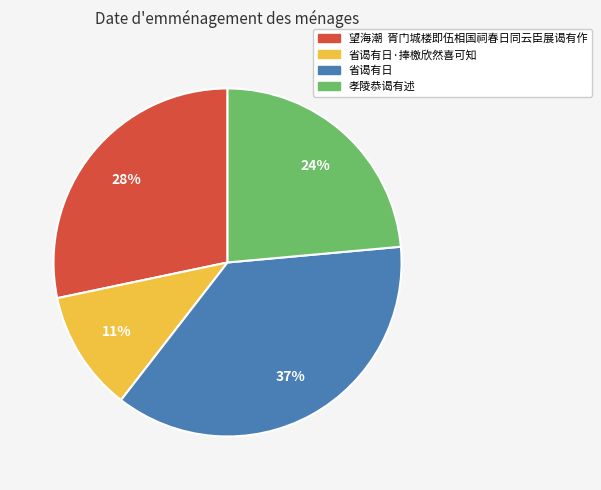

Between 省谒有日·捧檄欣然喜可知 and 省谒有日, which is larger?

省谒有日